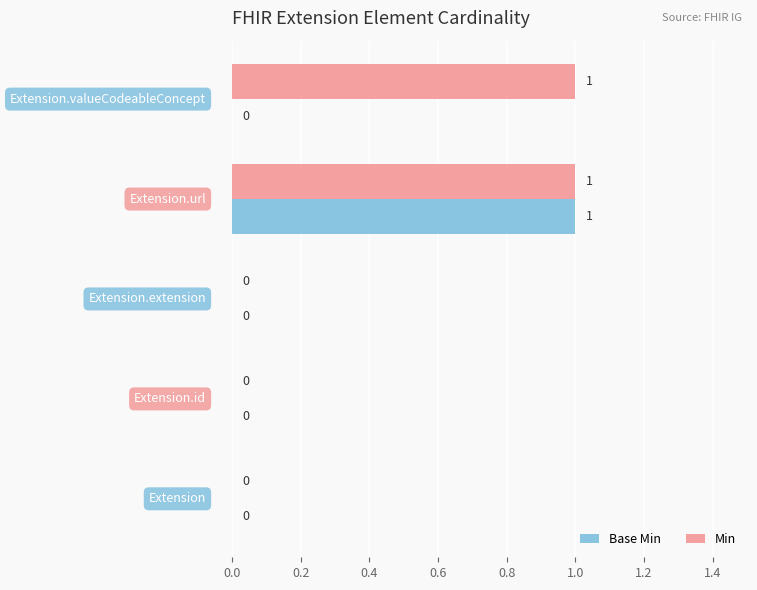

How many values in the Min series exceed 0?

2